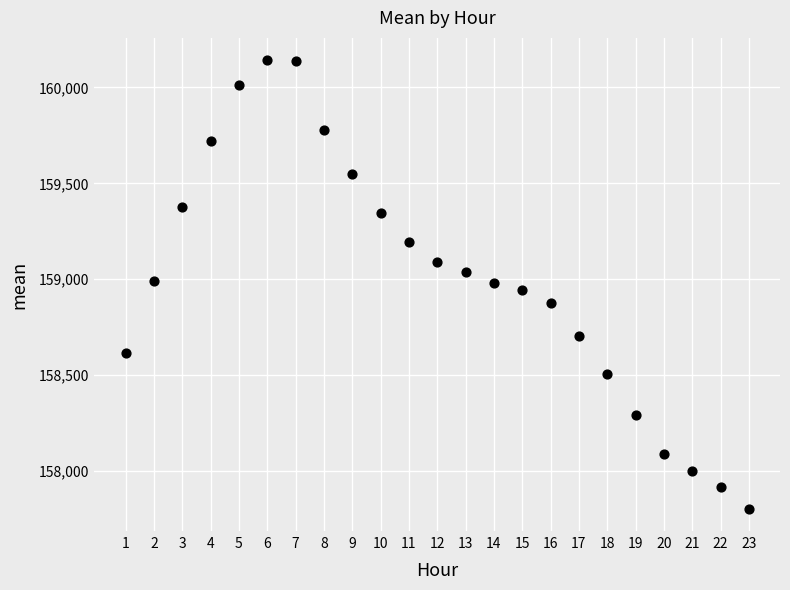

What is the range of X values (max minus min)?

22.0